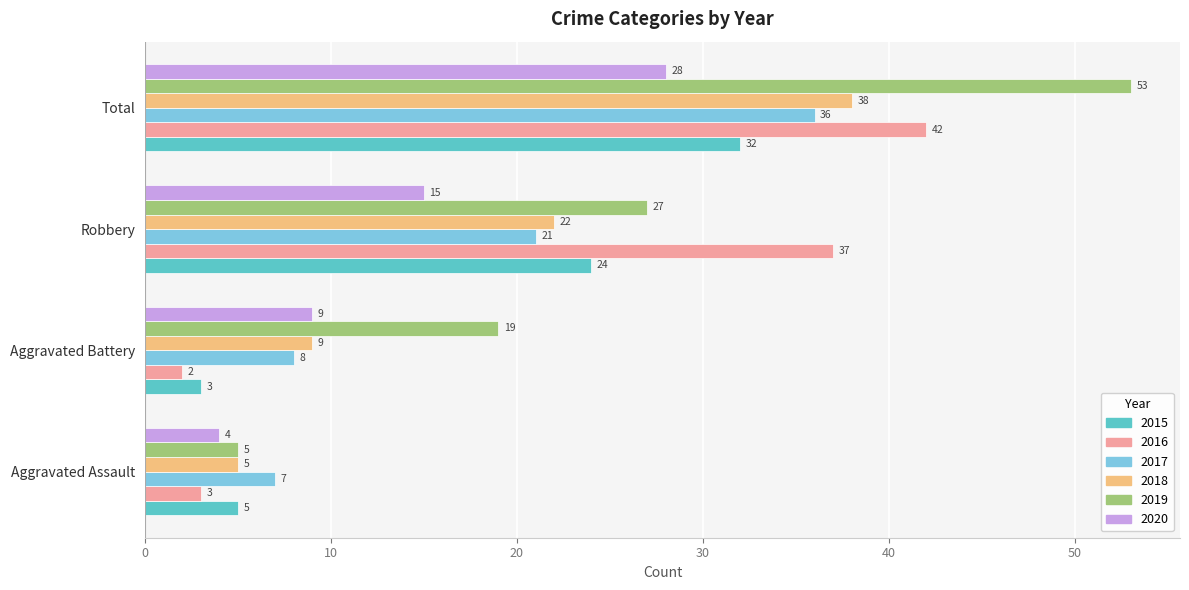

Read the 2015 value at Robbery.

24